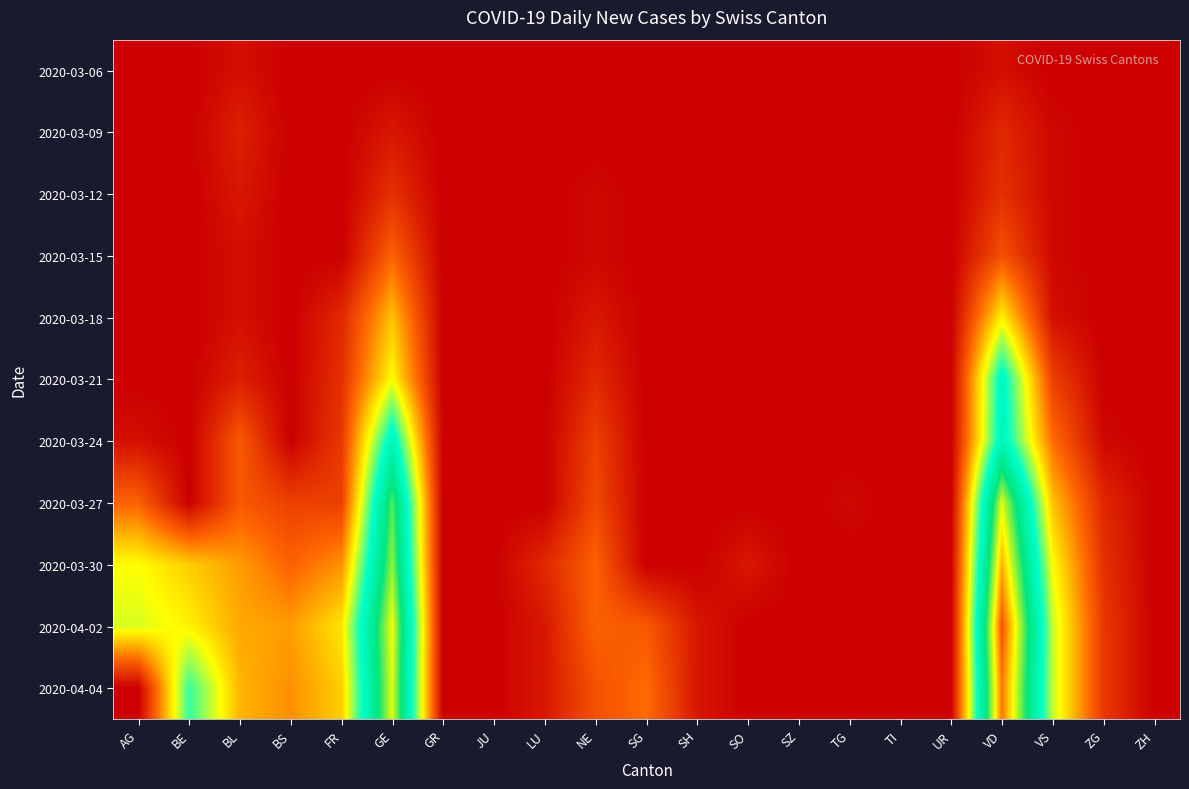

Reading right to left, list all the values displayed in this chart.

2020-03-06: ZH=0	ZG=0	VS=0	VD=2	UR=0	TI=0	TG=0	SZ=0	SO=0	SH=0	SG=0	NE=0	LU=0	JU=0	GR=0	GE=0	FR=0	BS=0	BL=2	BE=0	AG=0
2020-03-09: ZH=0	ZG=0	VS=1	VD=5	UR=0	TI=0	TG=0	SZ=0	SO=0	SH=0	SG=0	NE=0	LU=0	JU=0	GR=0	GE=3	FR=0	BS=0	BL=4	BE=0	AG=0
2020-03-12: ZH=0	ZG=0	VS=1	VD=6	UR=0	TI=0	TG=0	SZ=0	SO=0	SH=0	SG=0	NE=1	LU=0	JU=0	GR=0	GE=6	FR=0	BS=0	BL=3	BE=0	AG=0
2020-03-15: ZH=0	ZG=0	VS=1	VD=10	UR=0	TI=0	TG=0	SZ=0	SO=0	SH=0	SG=0	NE=1	LU=0	JU=0	GR=0	GE=12	FR=0	BS=0	BL=2	BE=0	AG=0
2020-03-18: ZH=0	ZG=0	VS=2	VD=24	UR=0	TI=0	TG=0	SZ=0	SO=0	SH=0	SG=0	NE=3	LU=0	JU=0	GR=0	GE=20	FR=5	BS=0	BL=2	BE=0	AG=0
2020-03-21: ZH=0	ZG=0	VS=8	VD=40	UR=0	TI=0	TG=0	SZ=0	SO=0	SH=0	SG=0	NE=5	LU=0	JU=0	GR=0	GE=25	FR=6	BS=0	BL=4	BE=0	AG=0
2020-03-24: ZH=0	ZG=1	VS=13	VD=41	UR=0	TI=0	TG=0	SZ=0	SO=0	SH=0	SG=0	NE=8	LU=0	JU=0	GR=0	GE=41	FR=7	BS=0	BL=11	BE=0	AG=2
2020-03-27: ZH=0	ZG=5	VS=20	VD=61	UR=0	TI=0	TG=1	SZ=0	SO=0	SH=0	SG=0	NE=9	LU=0	JU=0	GR=0	GE=54	FR=8	BS=8	BL=11	BE=0	AG=12
2020-03-30: ZH=0	ZG=6	VS=25	VD=68	UR=0	TI=0	TG=0	SZ=0	SO=3	SH=0	SG=0	NE=12	LU=5	JU=0	GR=0	GE=57	FR=16	BS=12	BL=17	BE=21	AG=25
2020-04-02: ZH=0	ZG=7	VS=28	VD=75	UR=0	TI=0	TG=0	SZ=0	SO=0	SH=3	SG=11	NE=12	LU=3	JU=0	GR=0	GE=62	FR=23	BS=17	BL=18	BE=24	AG=27
2020-04-04: ZH=0	ZG=7	VS=28	VD=72	UR=0	TI=0	TG=0	SZ=0	SO=0	SH=3	SG=13	NE=10	LU=3	JU=0	GR=0	GE=61	FR=21	BS=16	BL=19	BE=35	AG=0